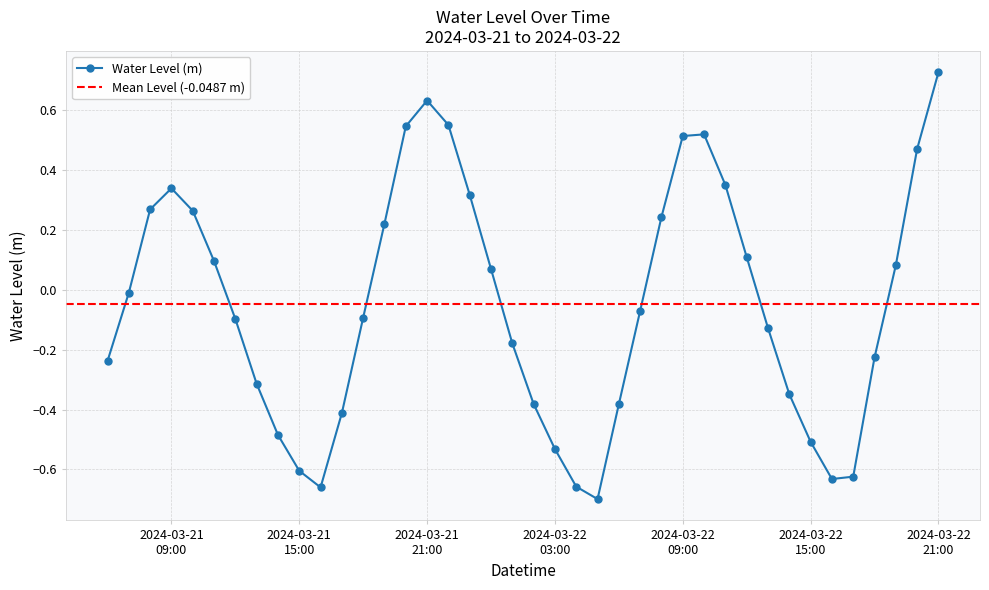

True or false: Water Level (m) has more than 1 points higher than both neighbors.

True